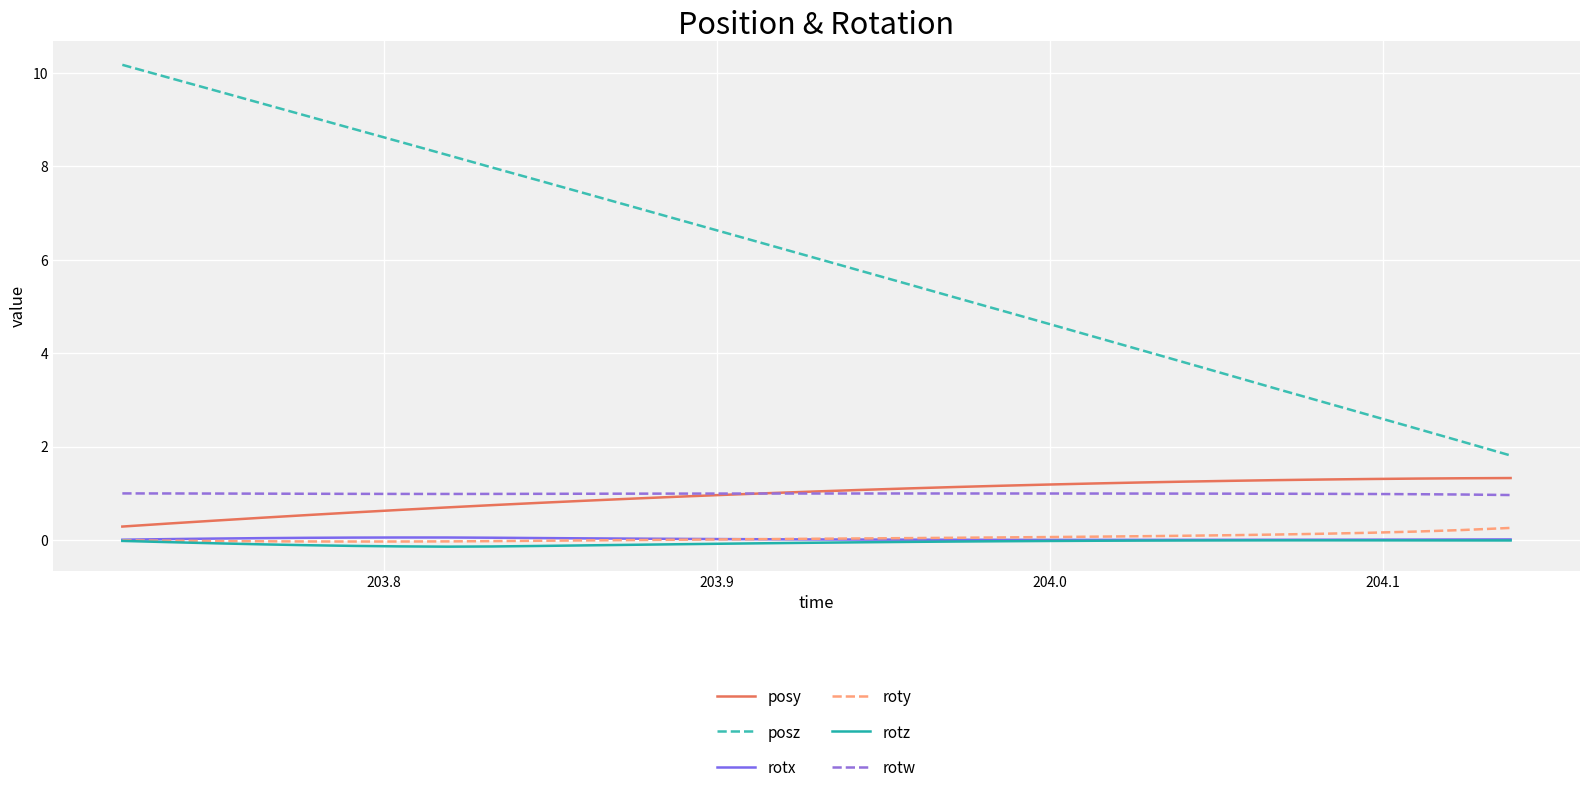

Which series has the largest total across all categories?

posz